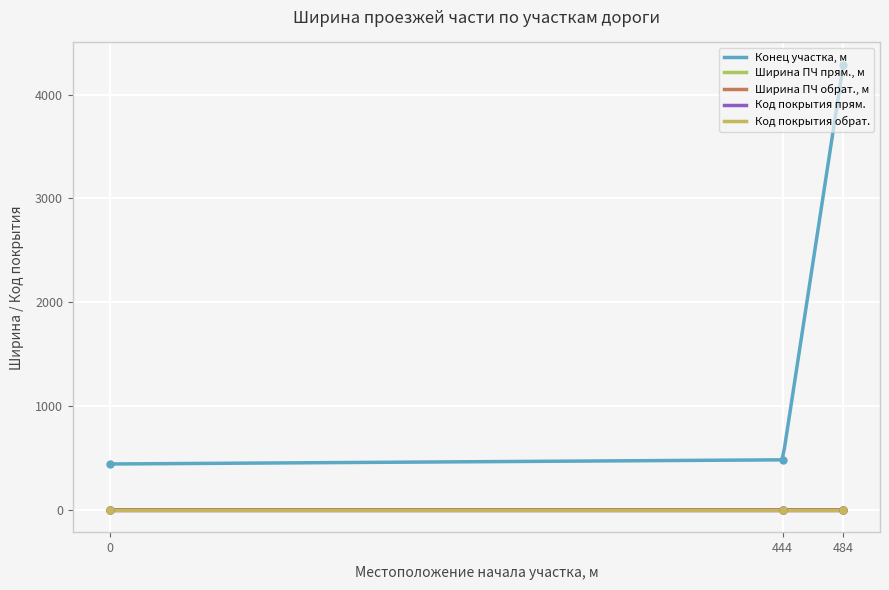

At which category is the sum across all series the highest?

484